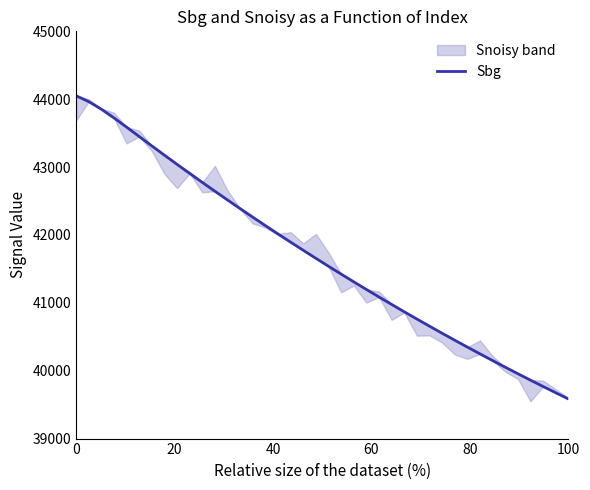

What is the difference between the maximum and minimum values?

4467.4